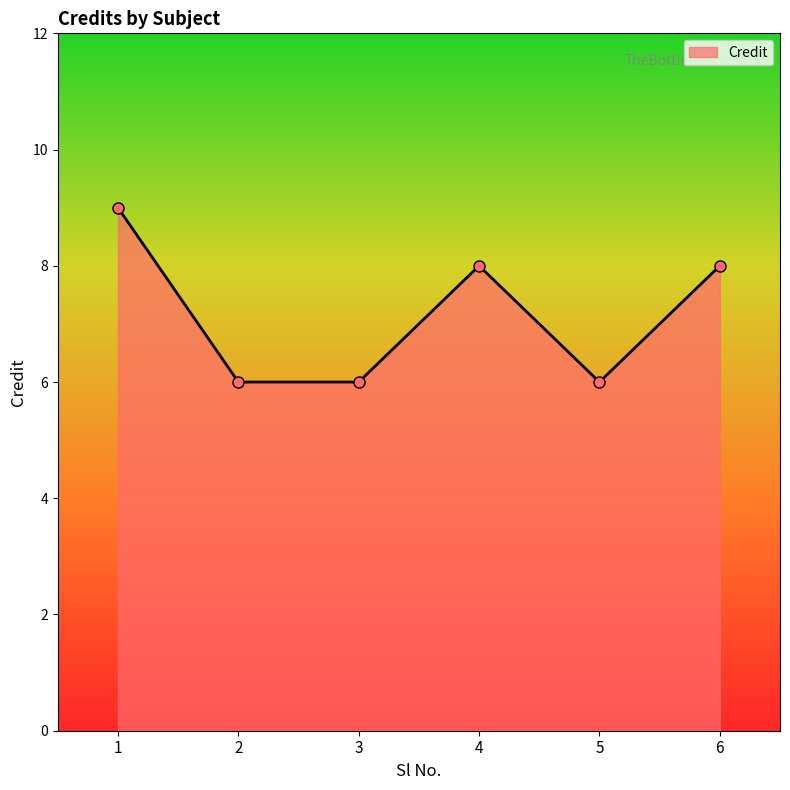

How many data points are less than 8?

3